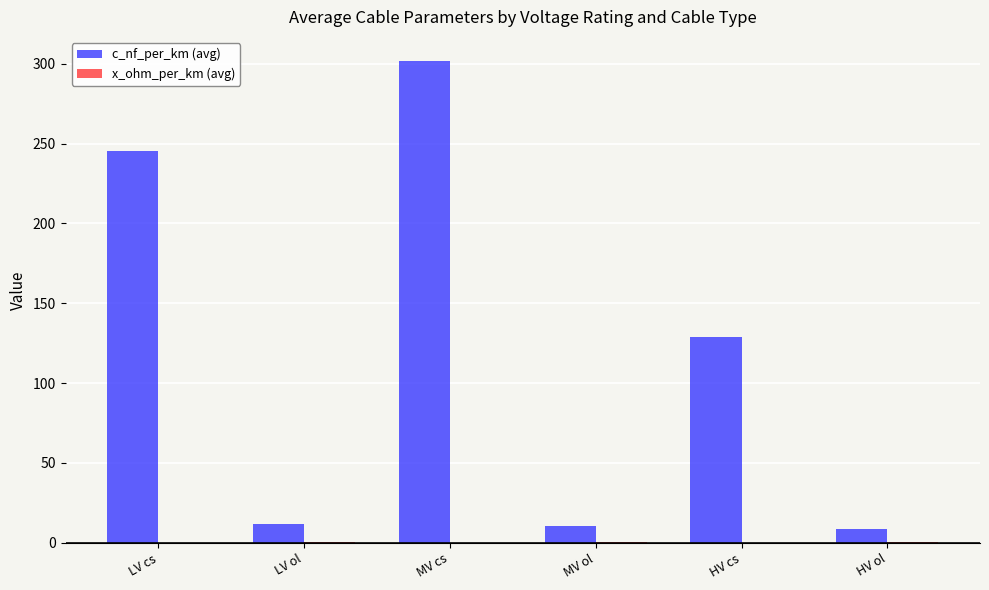

The value of c_nf_per_km (avg) at MV ol is 10.6. True or false?

True